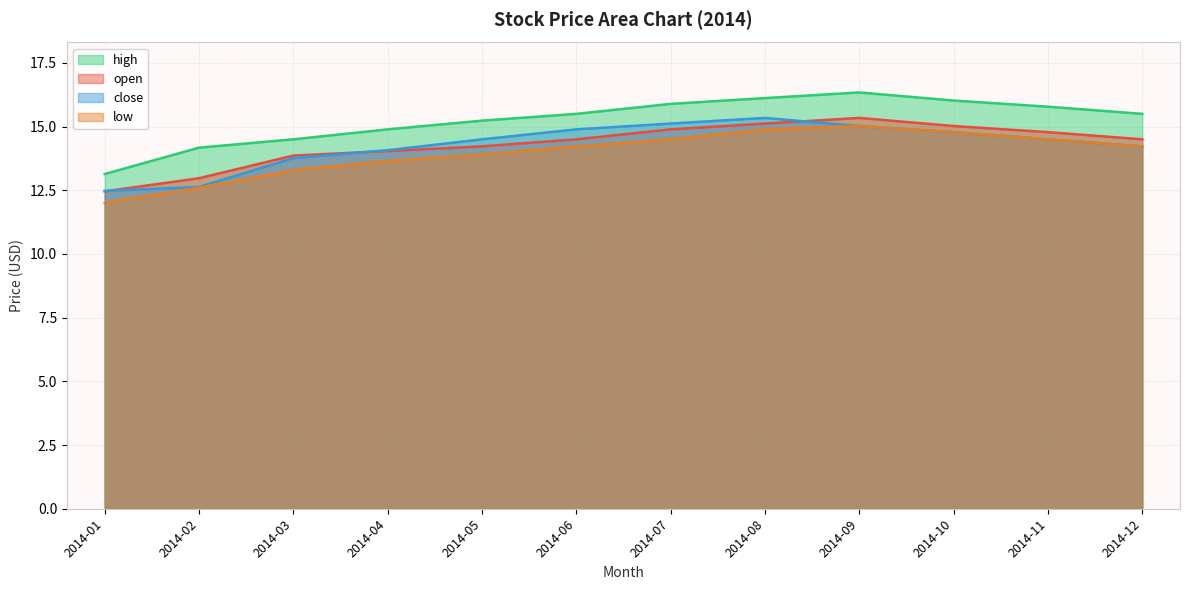

What is the minimum value shown in the chart?

12.0